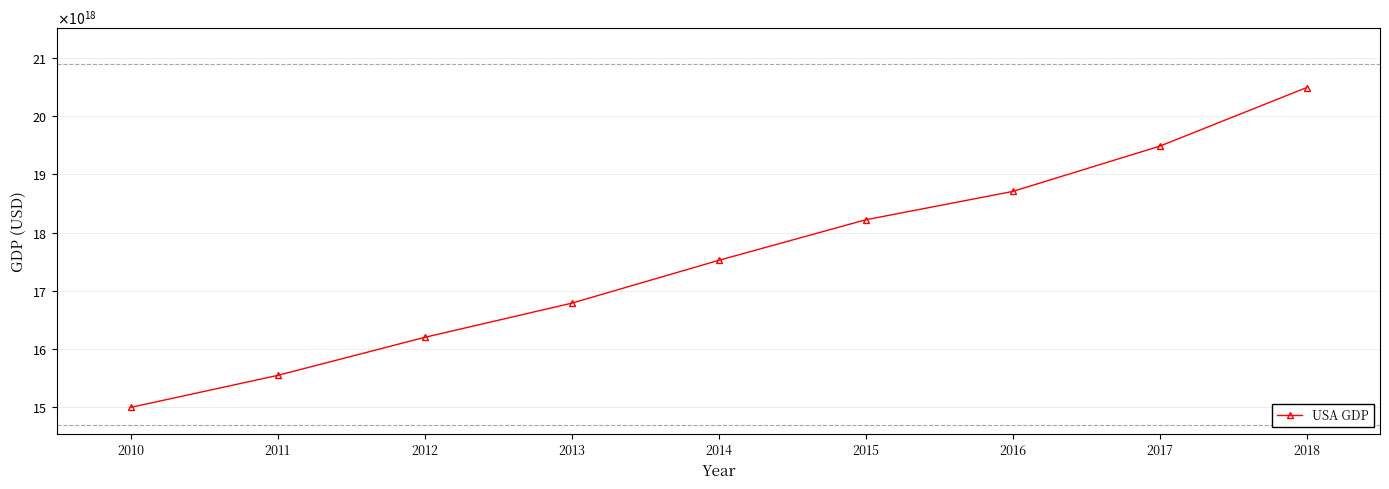

True or false: there are more than 2 points higher than both neighbors.

False